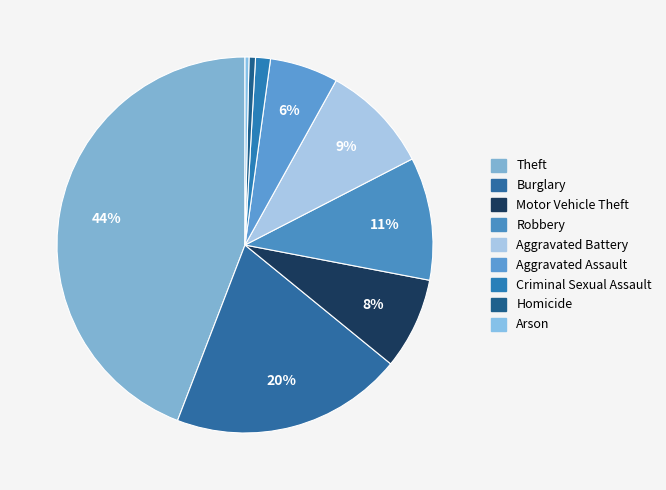

Does any single category account for the majority?

No